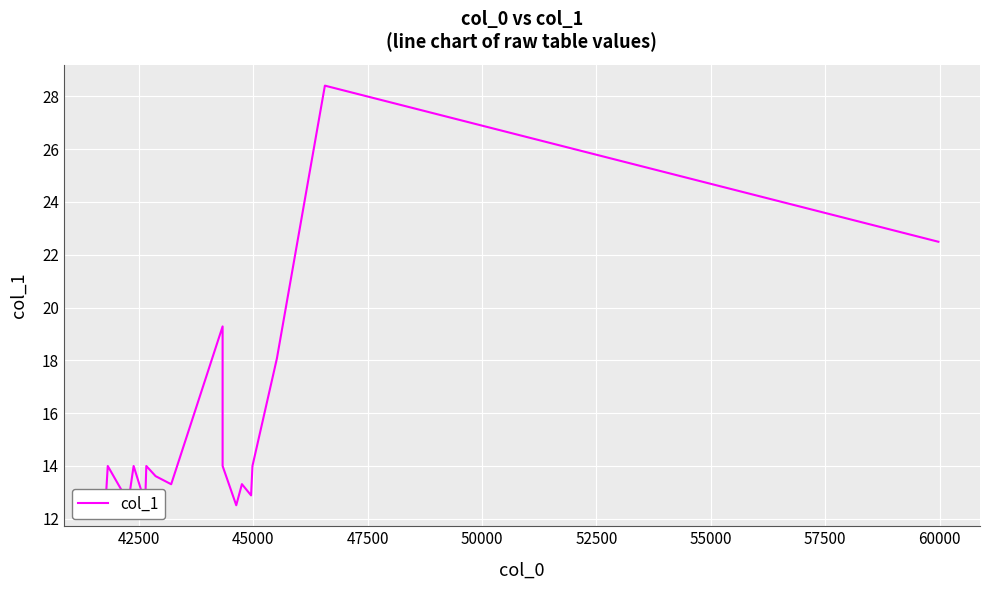

Does the chart display data point markers on the line(s)?

No